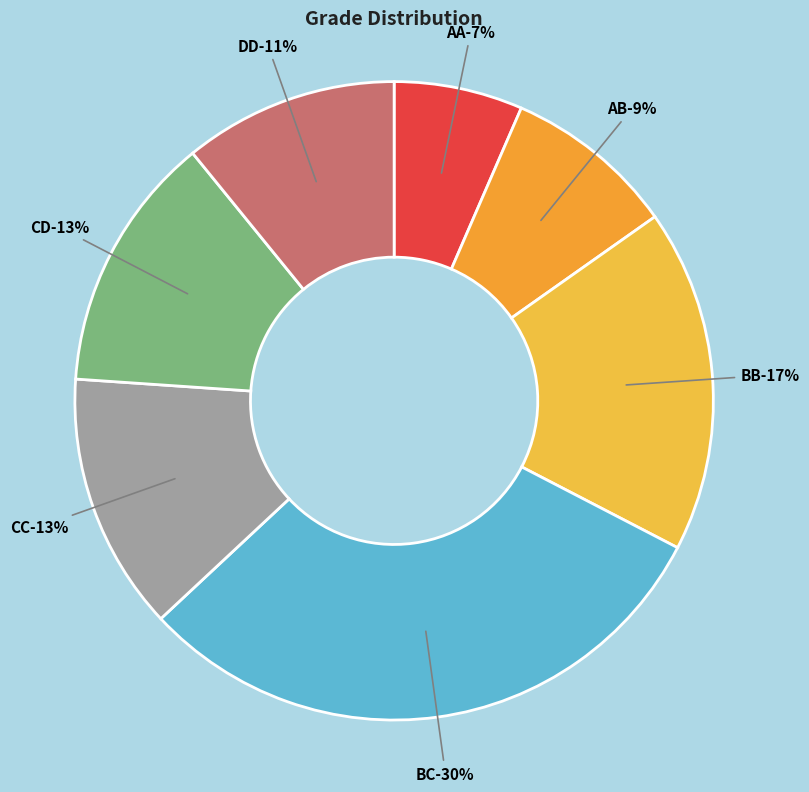

The CD slice represents 13% of the pie. True or false?

True